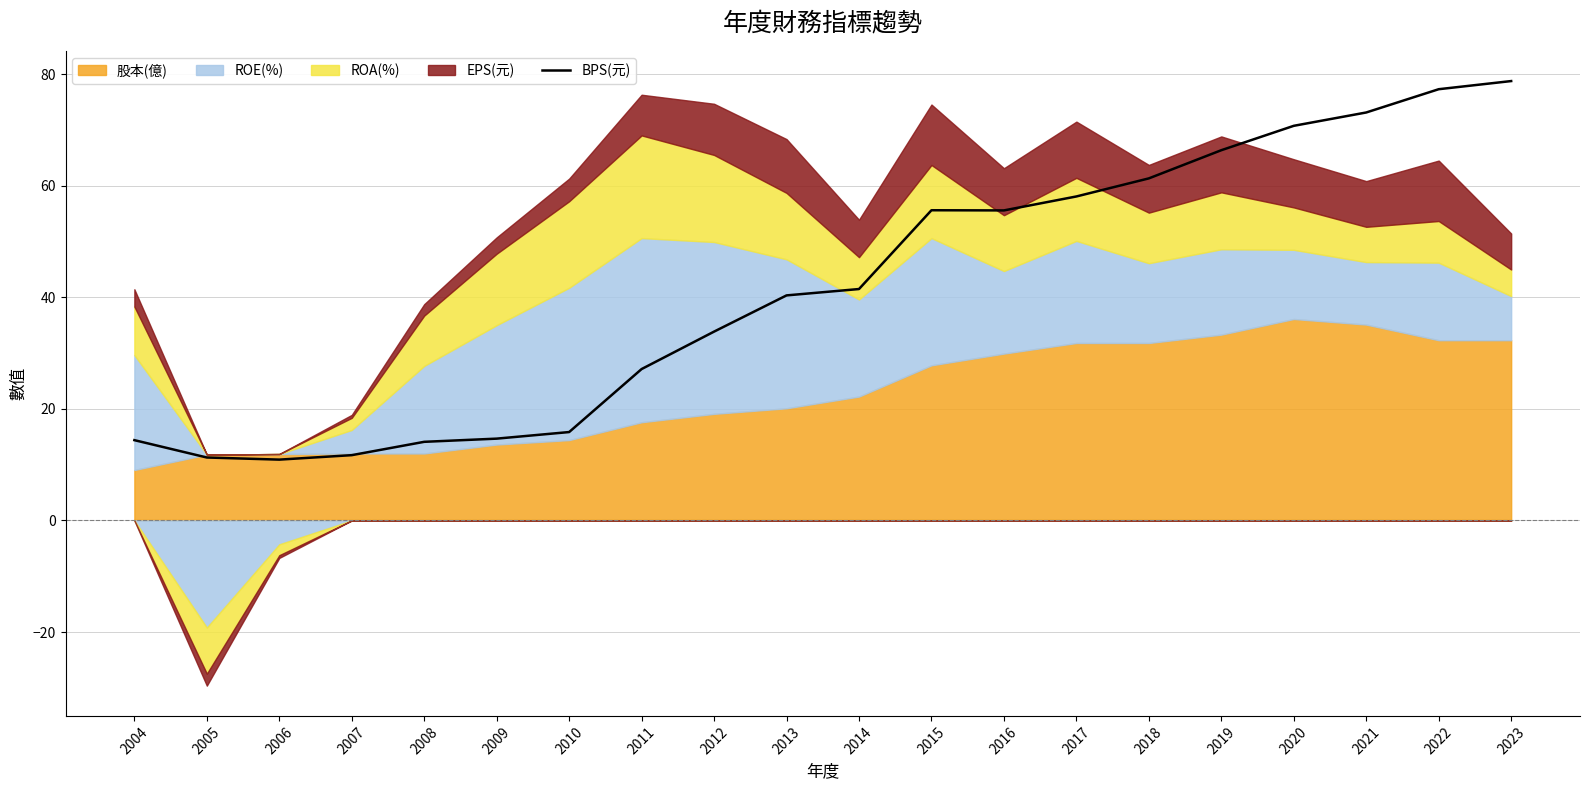

Where is the data nearest to the value 44?

2014